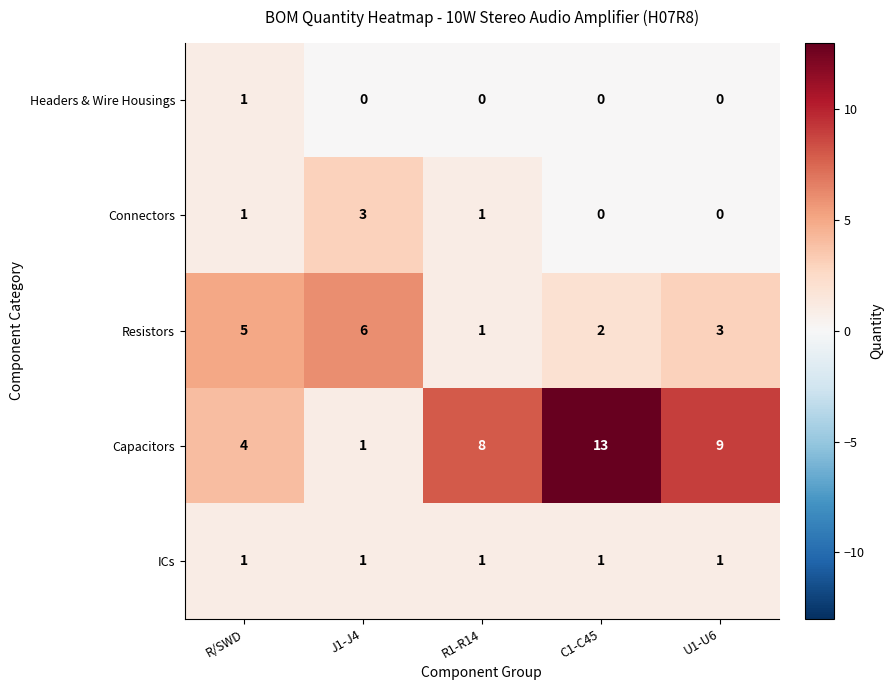

At which label does Resistors reach its peak?

J1-J4